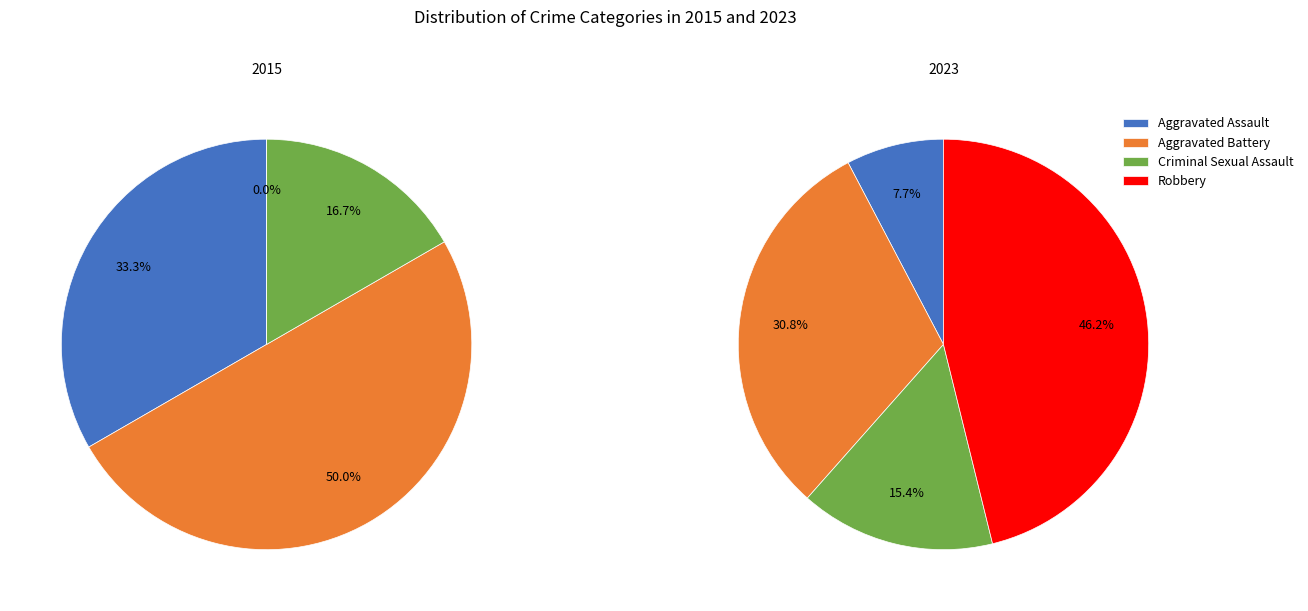

To the nearest percent, what portion does 2 represent?

17%